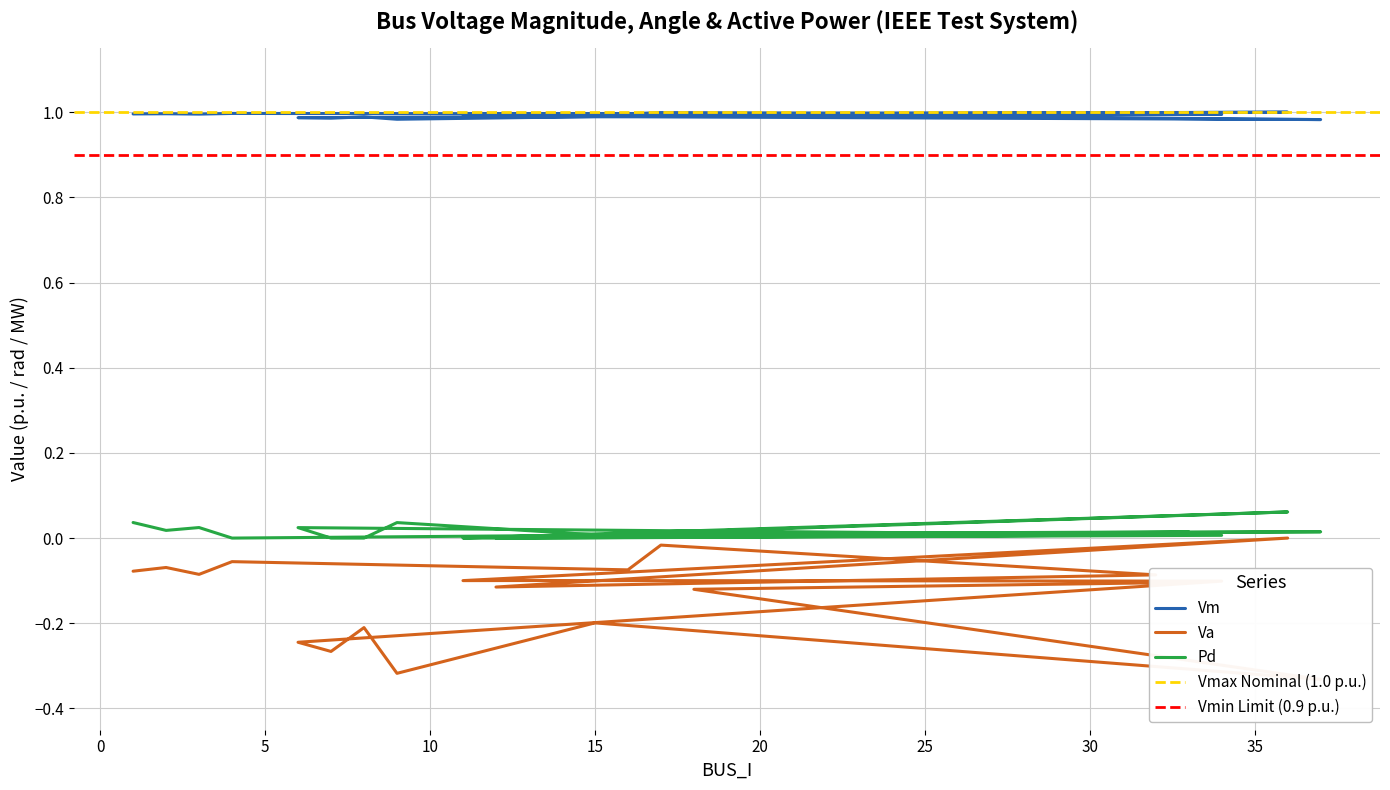

At which label is Pd closest to 0?

4